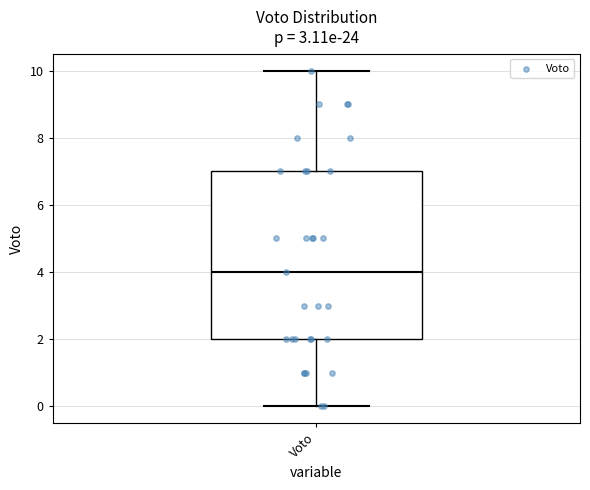

Read this box plot against the y-axis: the position of the median line, the range covered by the box, and the ends of both whiskers. The values are not printed on the chart, so give them approximately, as read against the axis.

median 4, box 2 to 7, whiskers 0 to 10